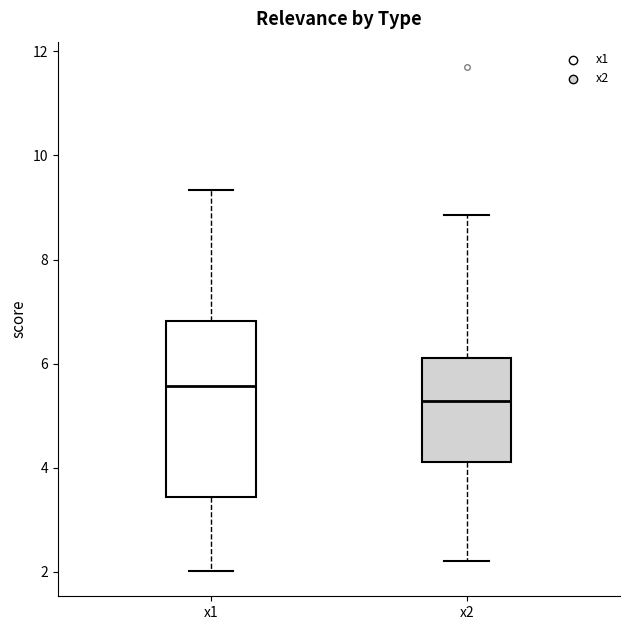

Reading left to right, read every box against the y-axis: the position of its median line, the range the box covers, and the ends of its whiskers. The values are not printed on the chart, so give them approximately, as read against the axis.

x1: median 5.6, box 3.4 to 6.8, whiskers 2.0 to 9.4
x2: median 5.2, box 4.2 to 6.2, whiskers 2.2 to 8.8